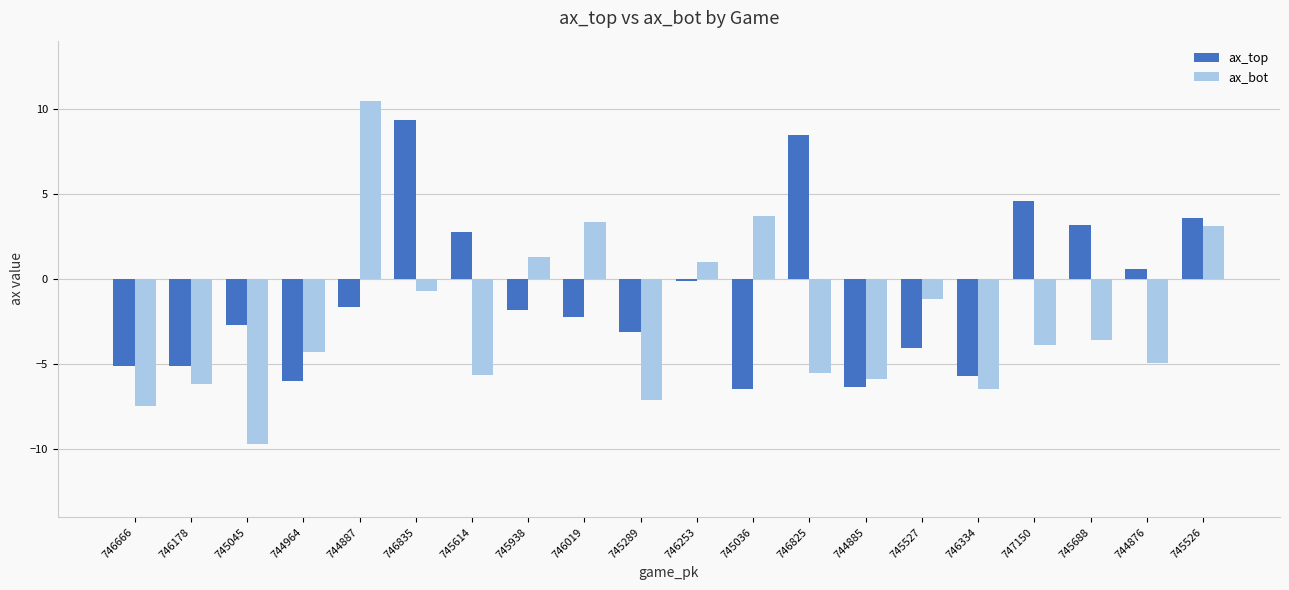

What is the minimum value for ax_bot?

-9.7